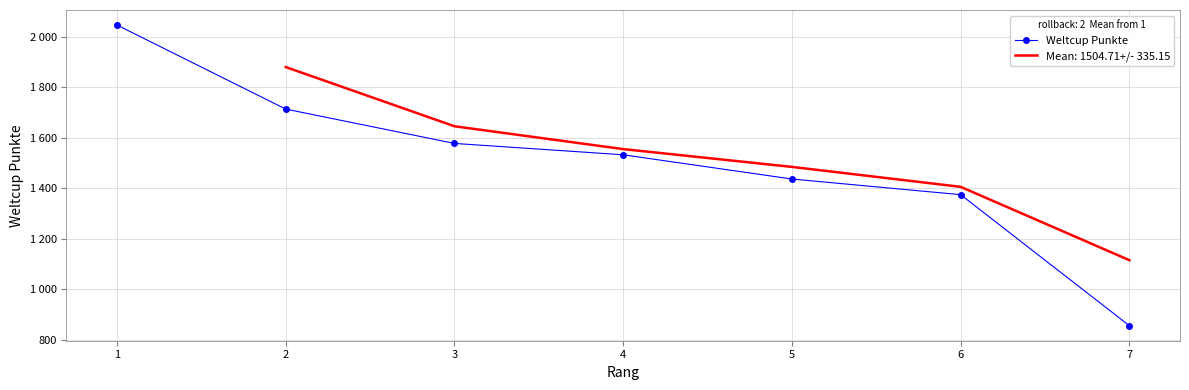

What value does the data have at 1, to the nearest 50?

2050